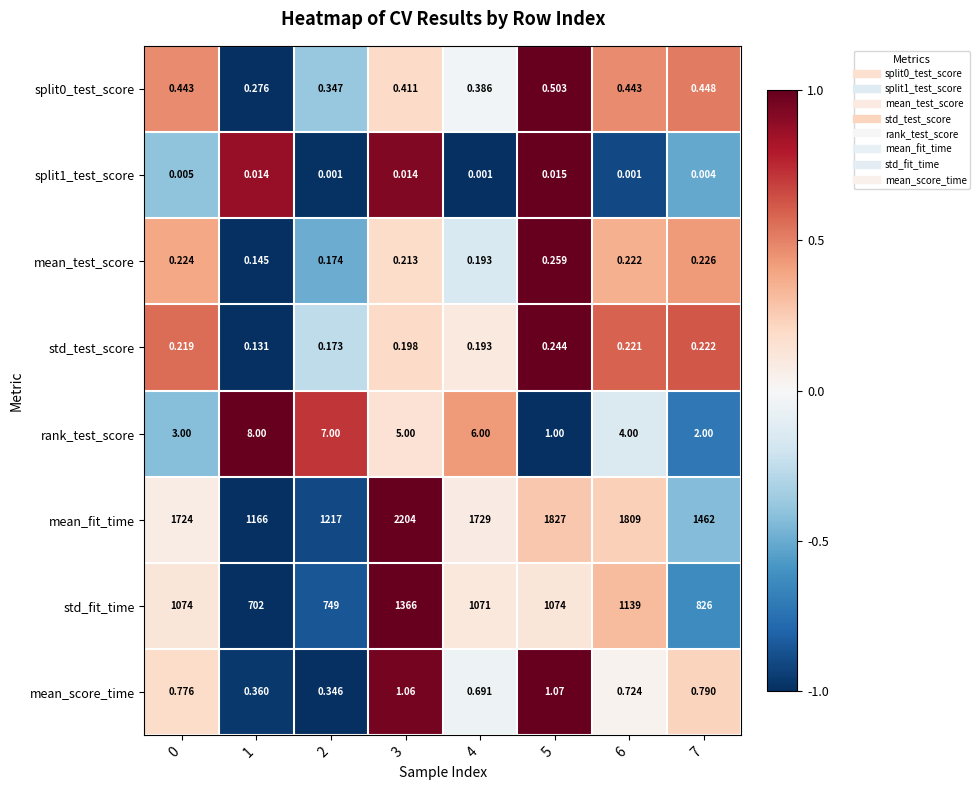

Which series changed the most between 0 and 1?

mean_fit_time